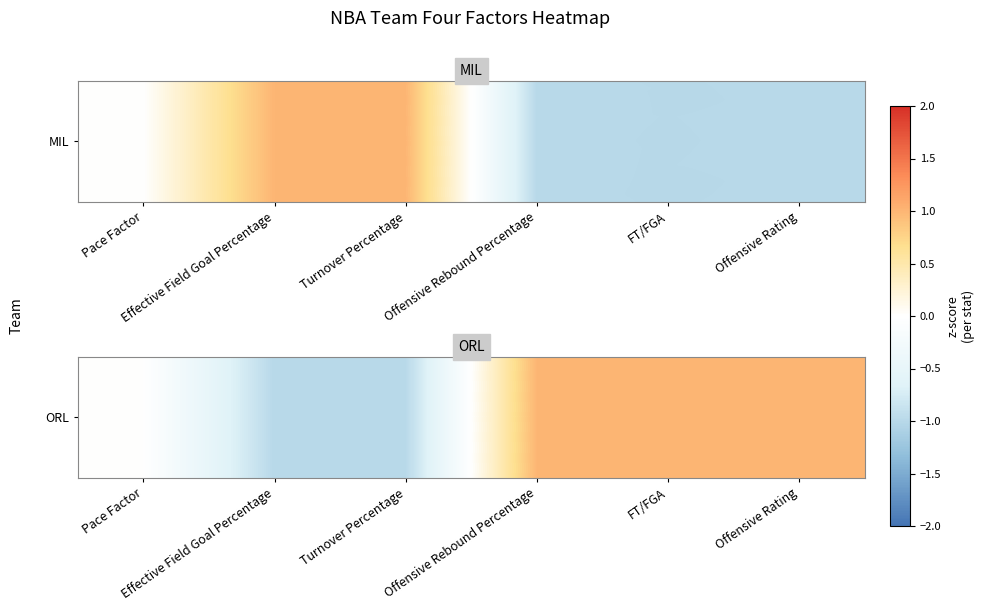

Reading left to right, what are all the values shown in this chart?

Pace Factor=0.0	Effective Field Goal Percentage=-1.0	Turnover Percentage=-1.0	Offensive Rebound Percentage=1.0	FT/FGA=1.0	Offensive Rating=1.0